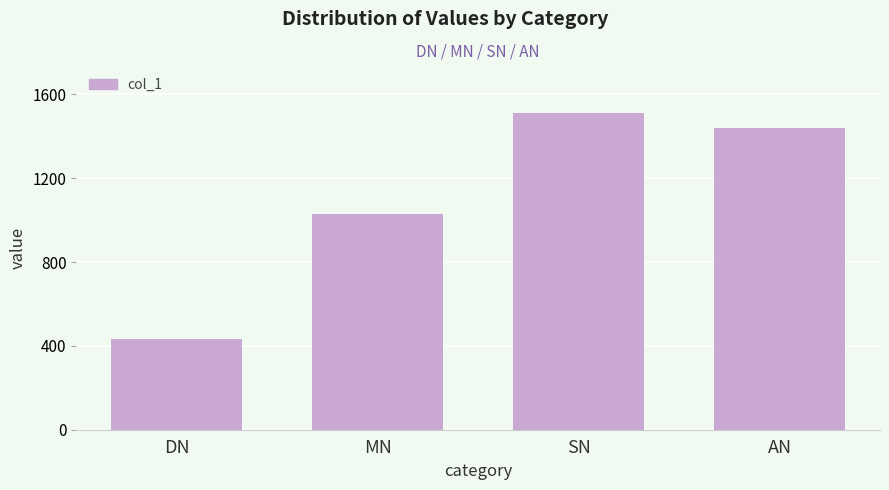

Reading left to right, transcribe all the data shown in this chart.

DN=435	MN=1029	SN=1512	AN=1439